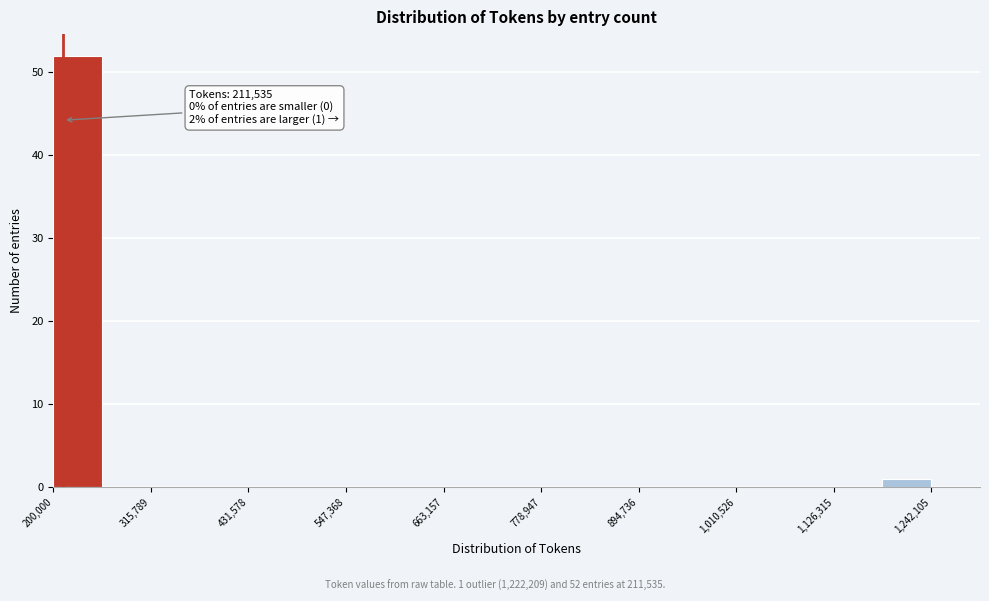

Read against the x-axis, roughly where is the centre of the tallest bar?

220000